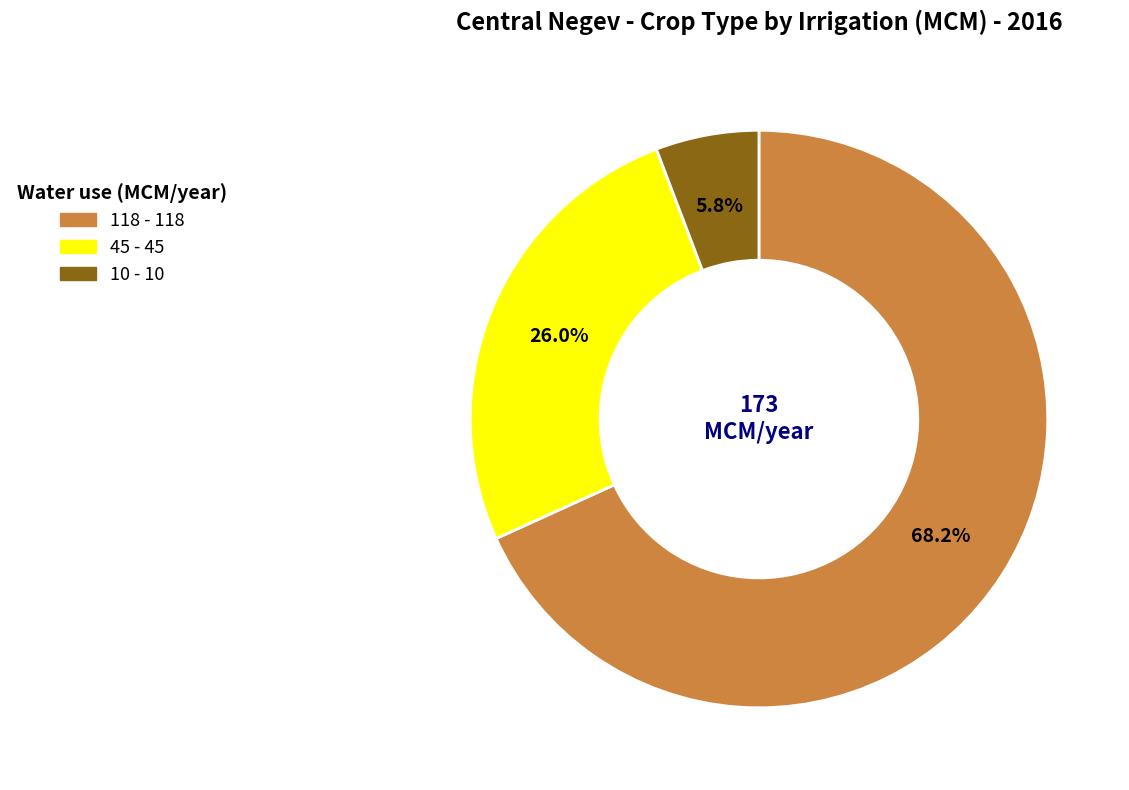

How many segments does this pie chart have?

3